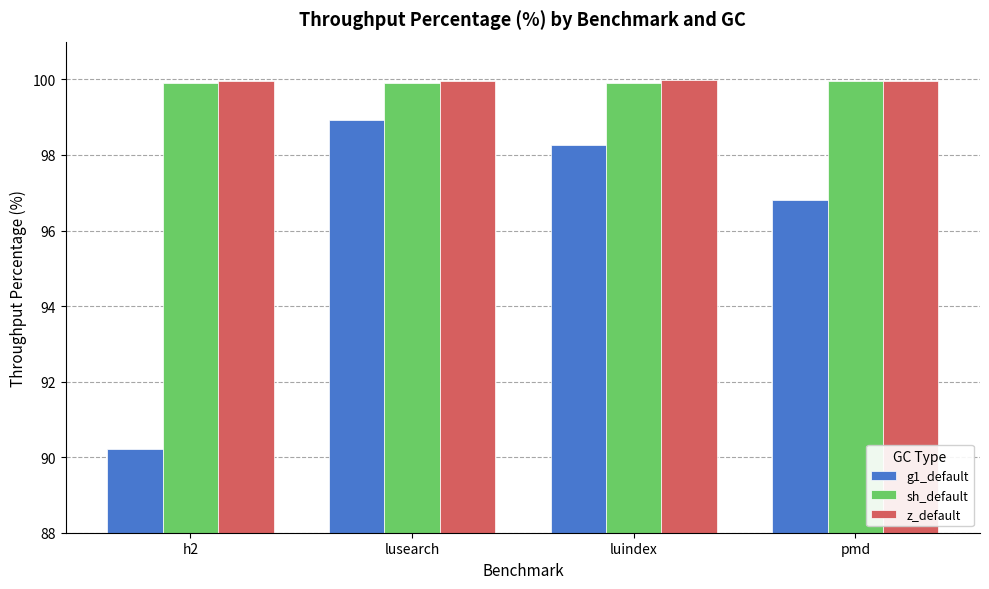

What is the label of the 2nd bar from the left?

lusearch